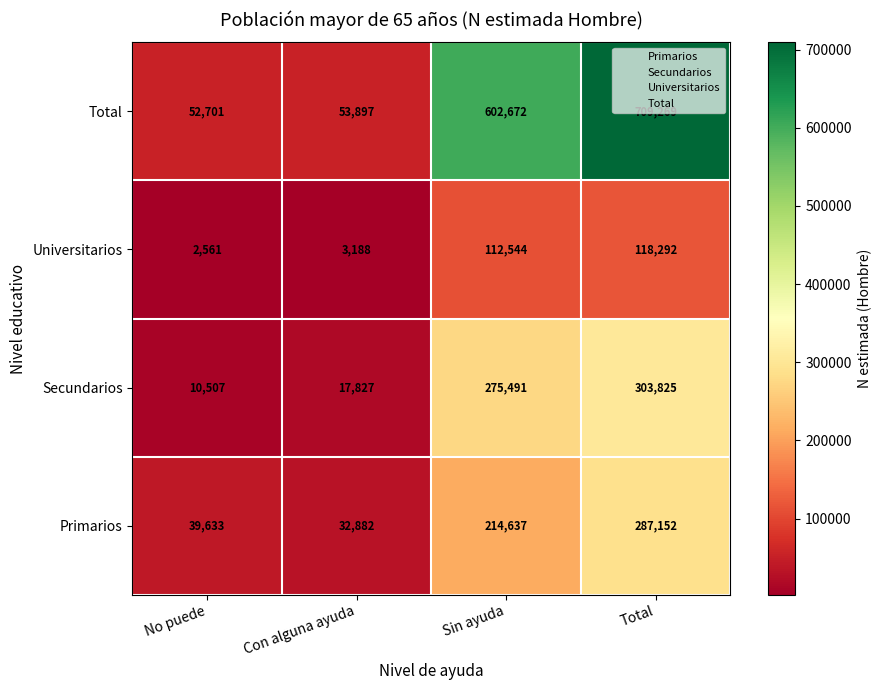

Which series changed the most between No puede and Total?

Total